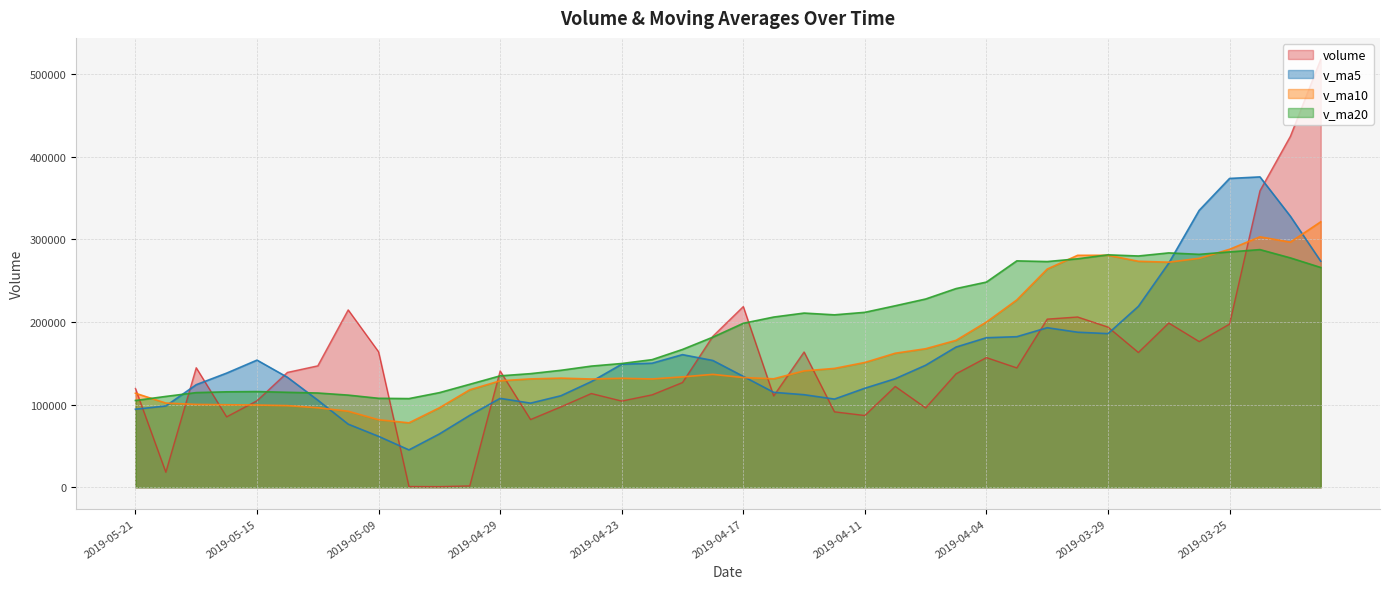

What is the highest value of the v_ma20 series?

287634.3